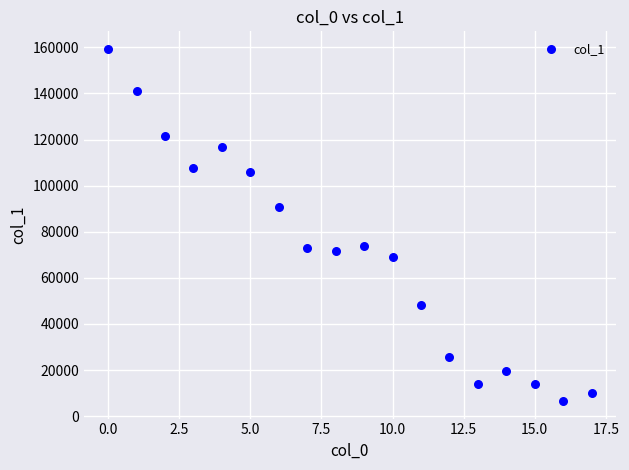

What is the range of Y values (max minus min)?

152747